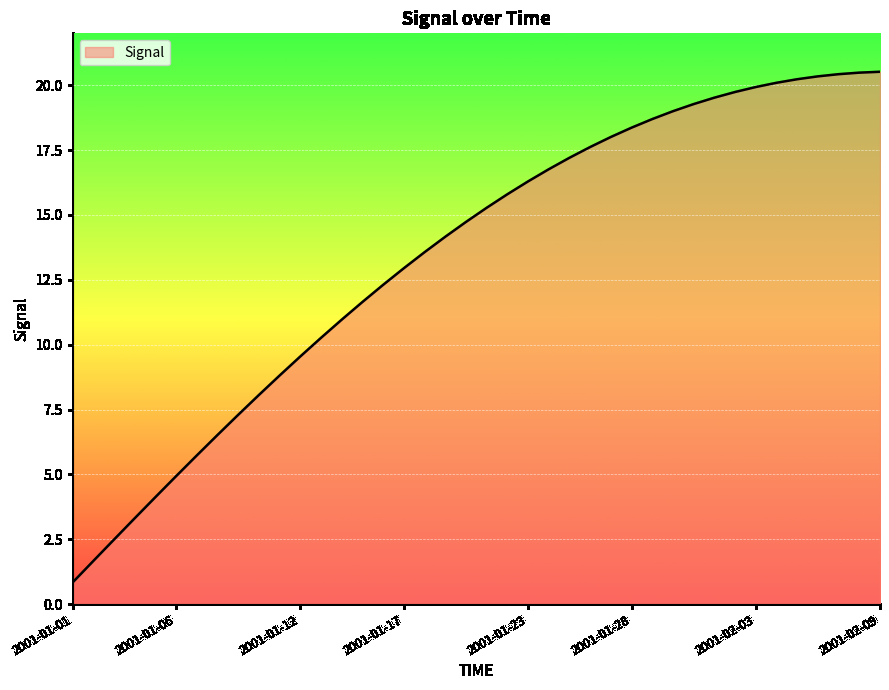

What is the minimum value shown in the chart?

0.8